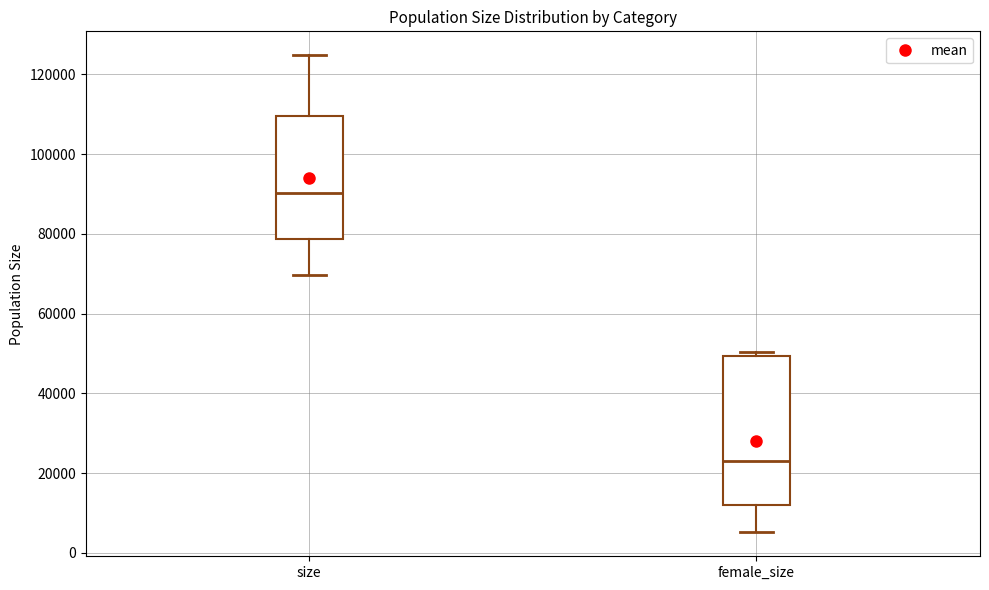

Which box is the tallest, from its lower edge to its upper edge?

female_size